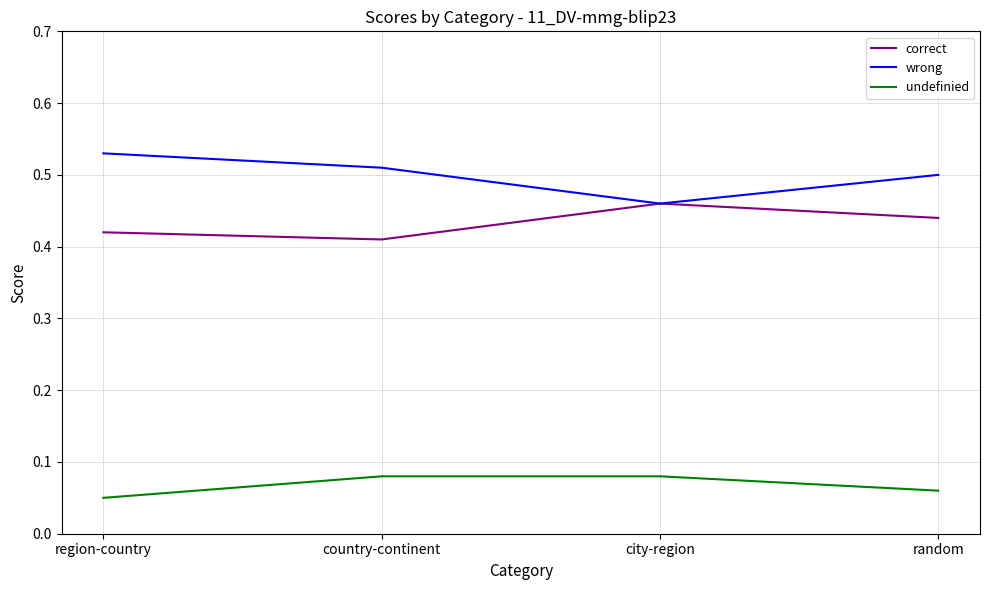

Rank the categories by wrong value from lowest to highest.

city-region, random, country-continent, region-country